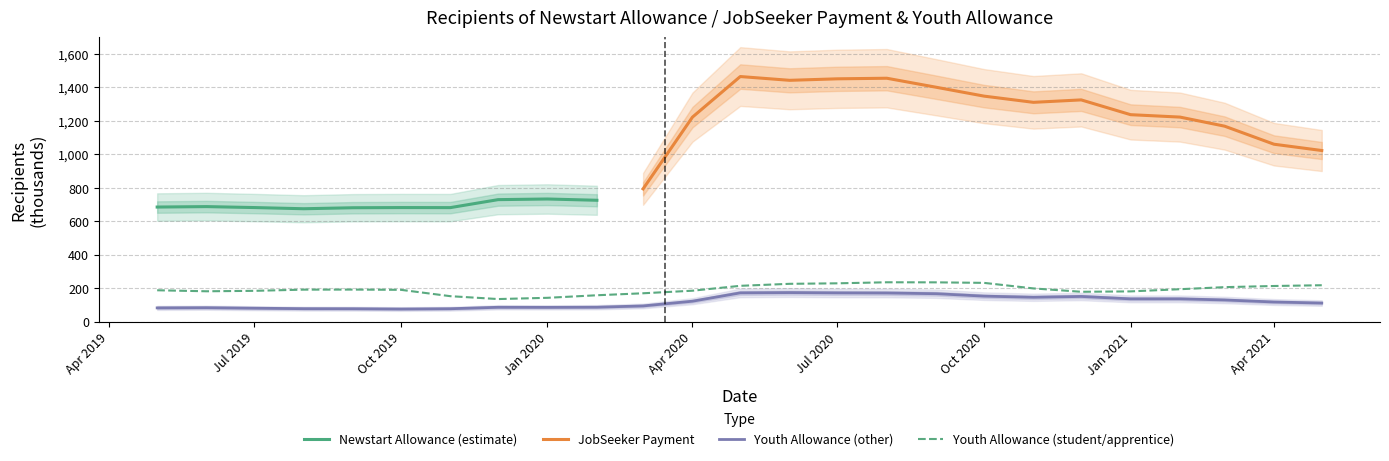

True or false: Youth Allowance (student/apprentice) has a value of 276.9 at Jul 2019.

False